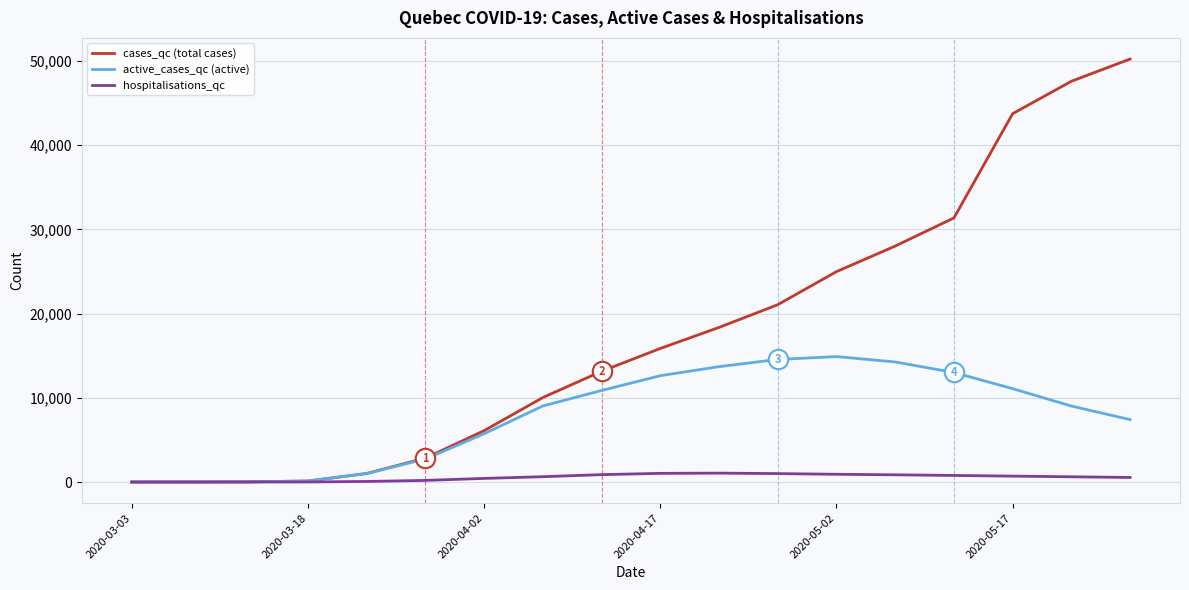

What is the maximum value shown in the chart?

50222